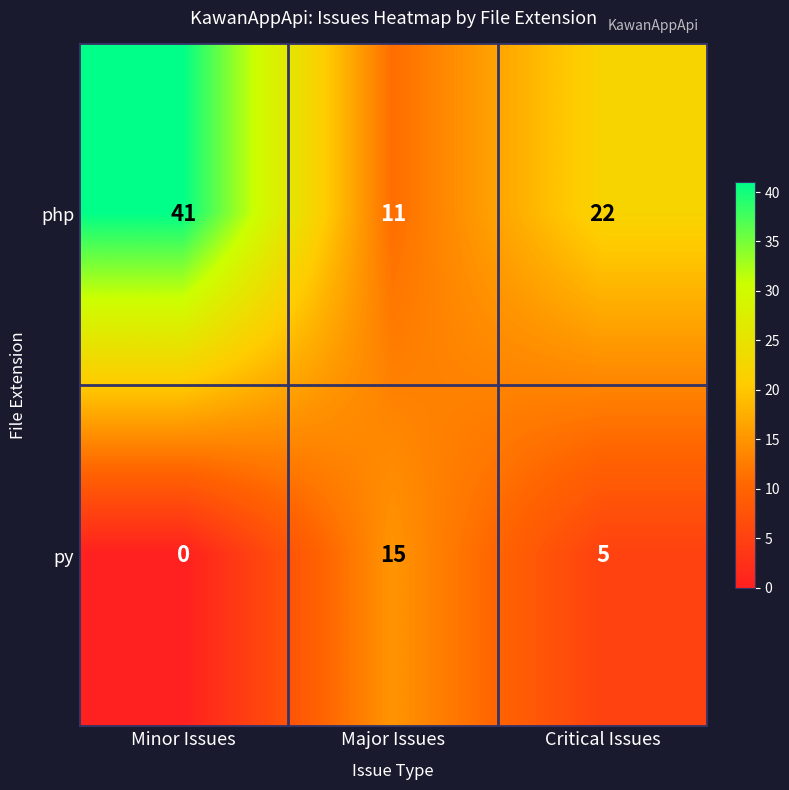

Which series has the largest total across all categories?

php